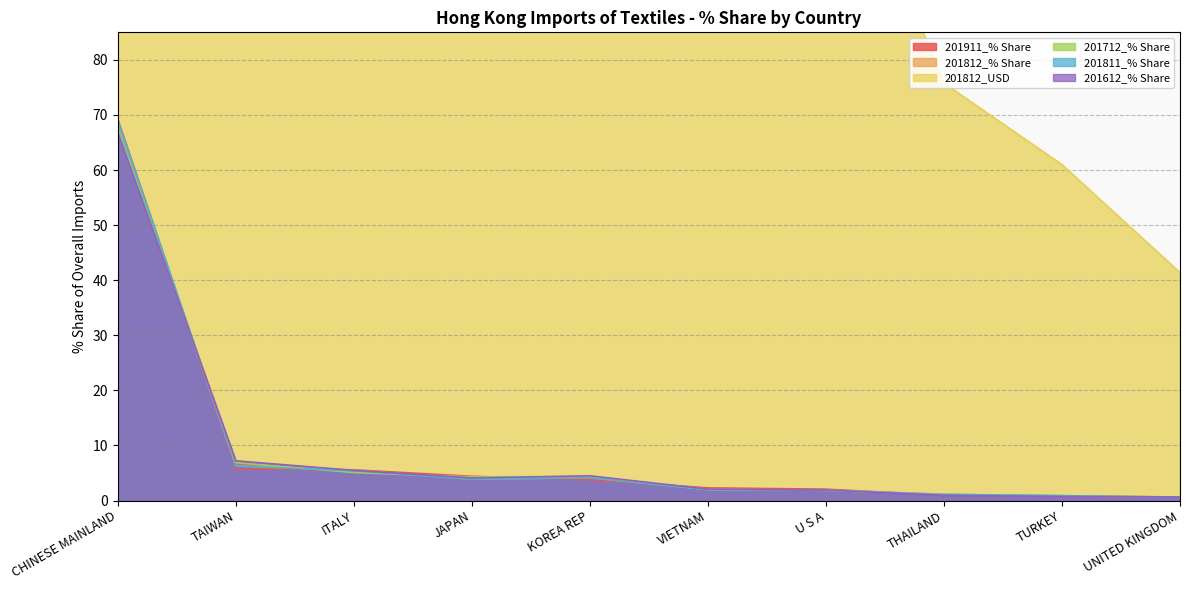

At which label does 201911_% Share reach its minimum?

UNITED KINGDOM